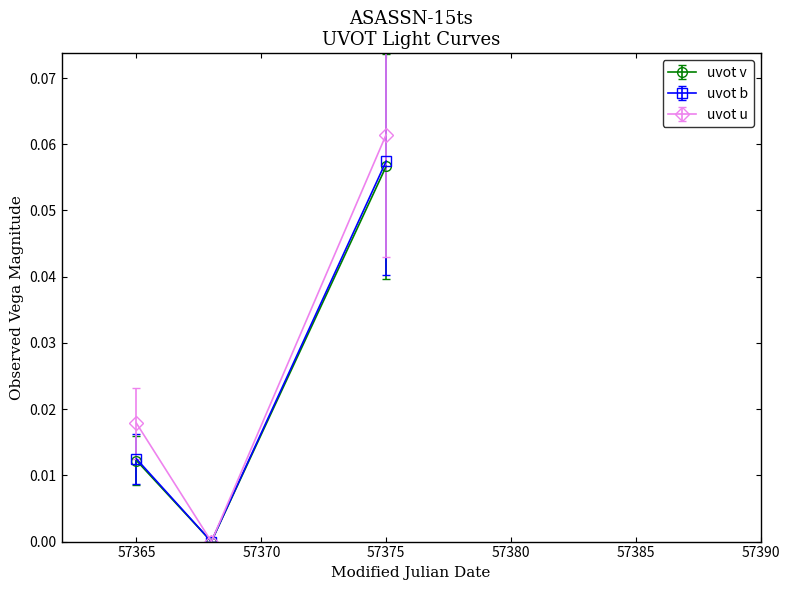

Which series has the widest spread of values?

uvot u